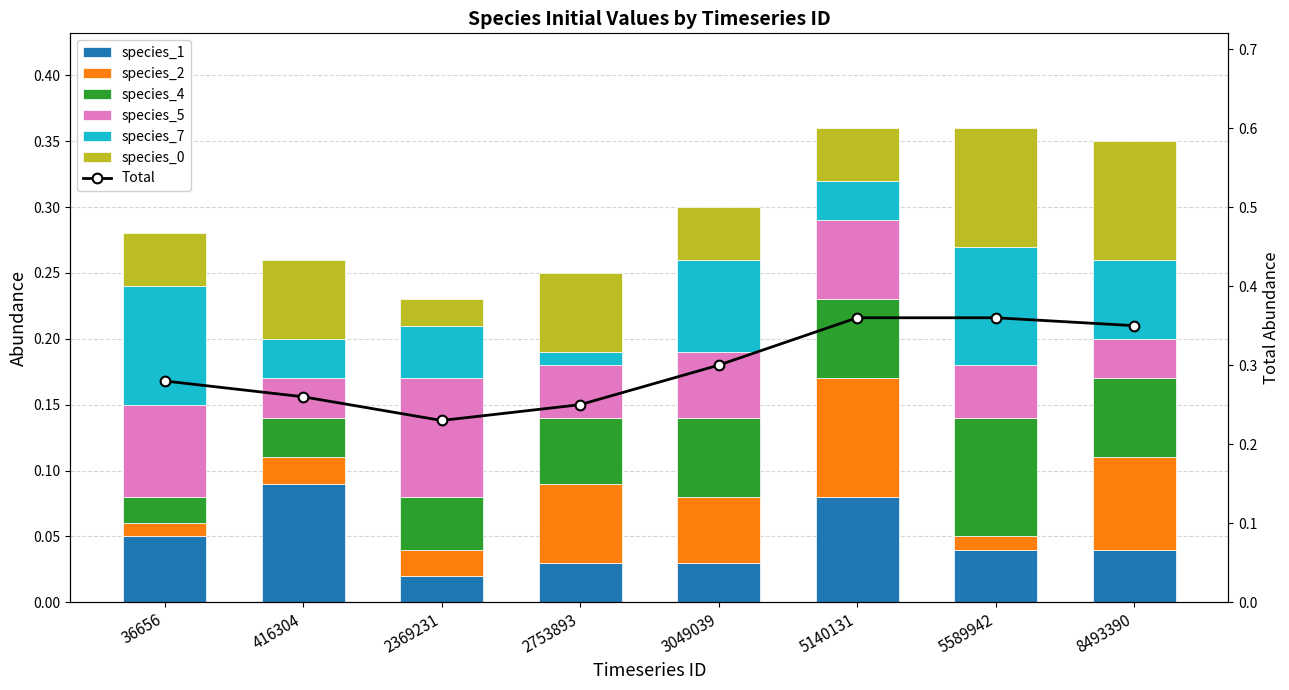

What is the highest value of the species_0 series?

0.1